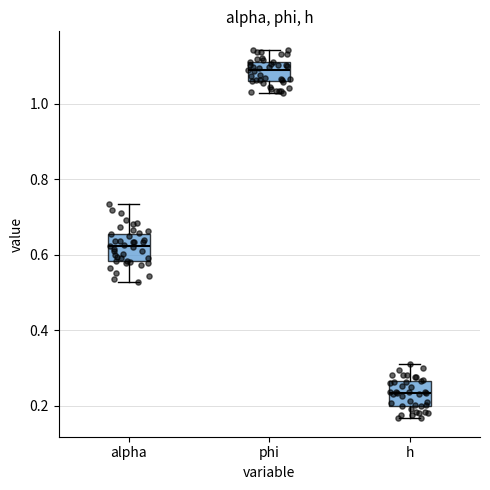

Which box's median line is the highest?

phi